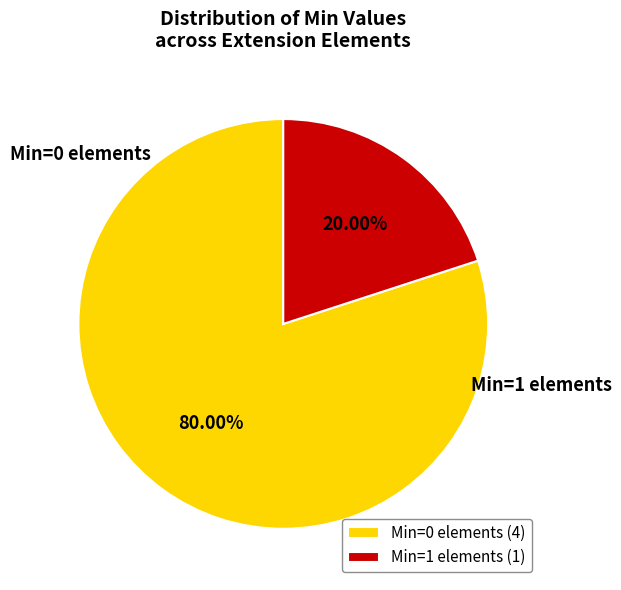

Rank the categories by value from highest to lowest.

Min=0 elements (4), Min=1 elements (1)